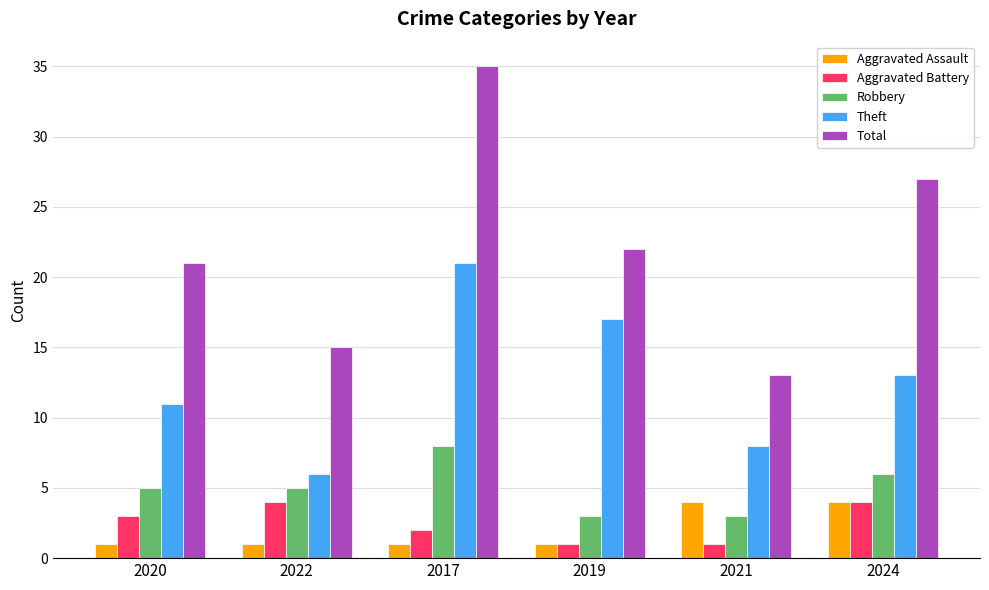

How many Aggravated Battery values are between 1 and 4?

6